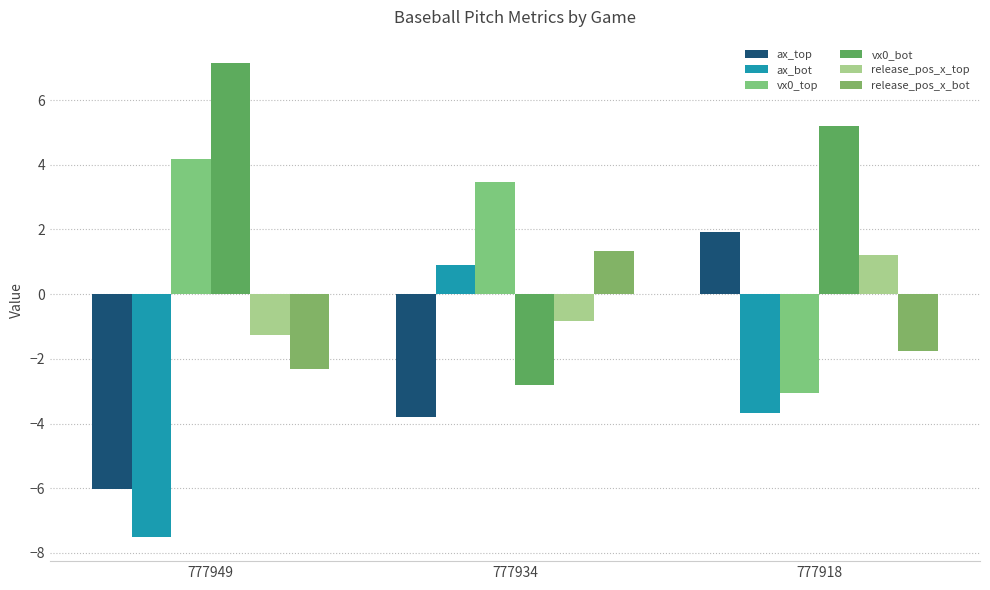

What is the maximum value shown in the chart?

7.1